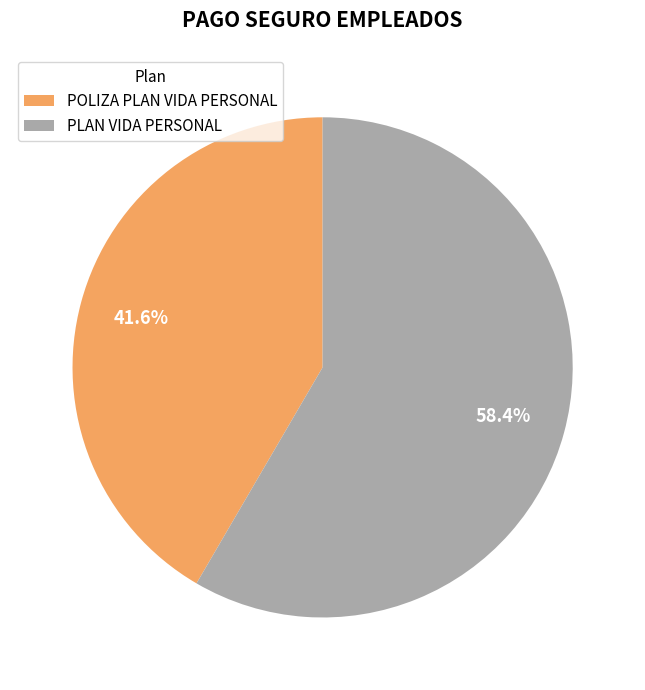

Which category has the smallest portion of the pie?

POLIZA PLAN VIDA PERSONAL